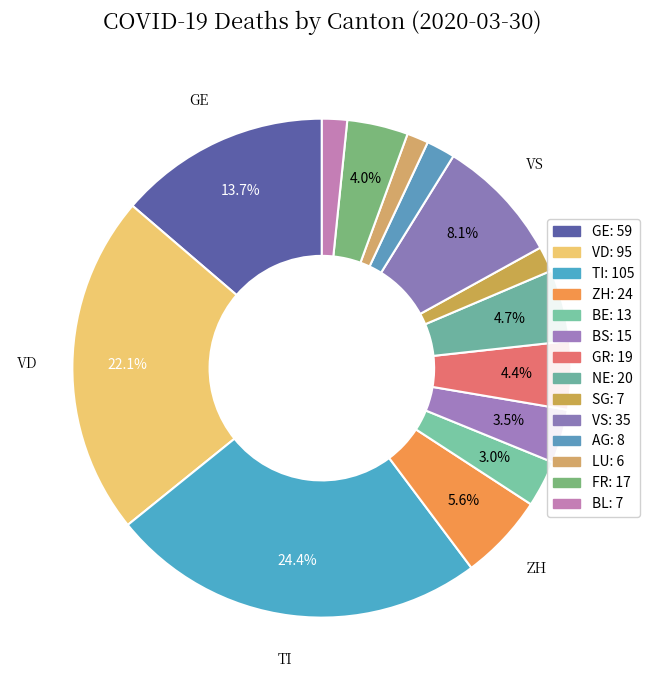

What is the largest slice in the pie chart?

TI